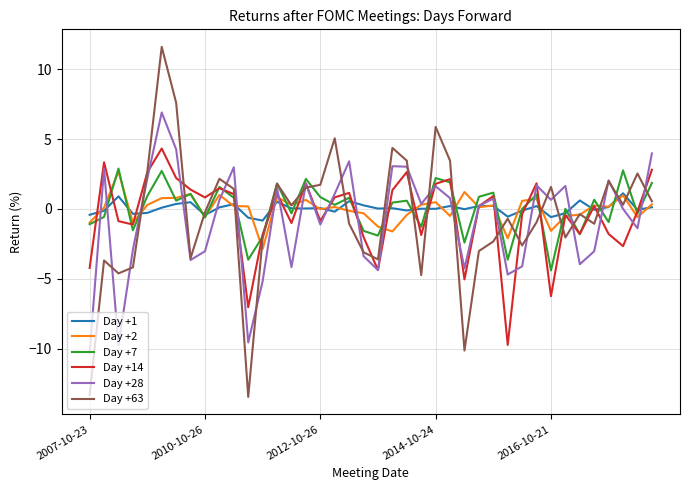

What is the average value of the Day +63 series?

-0.5